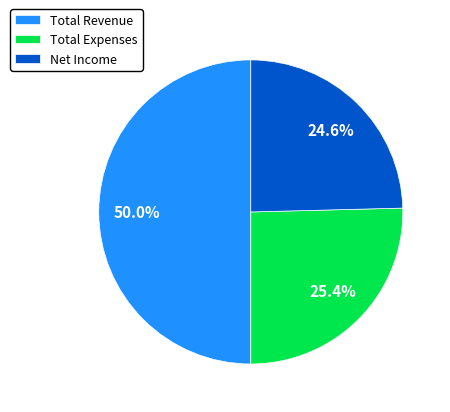

Combined, what portion of the pie is Total Revenue and Net Income?

74.6%